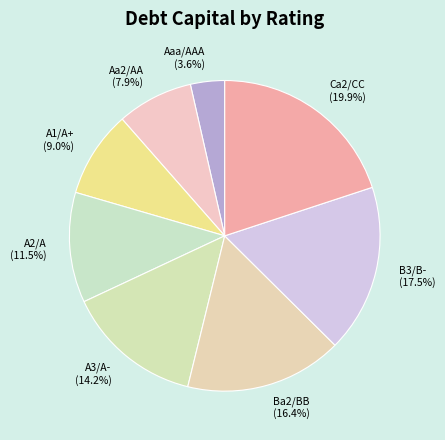

What percentage do Aa2/AA (7.9%) and B3/B- (17.5%) together represent?

25.4%